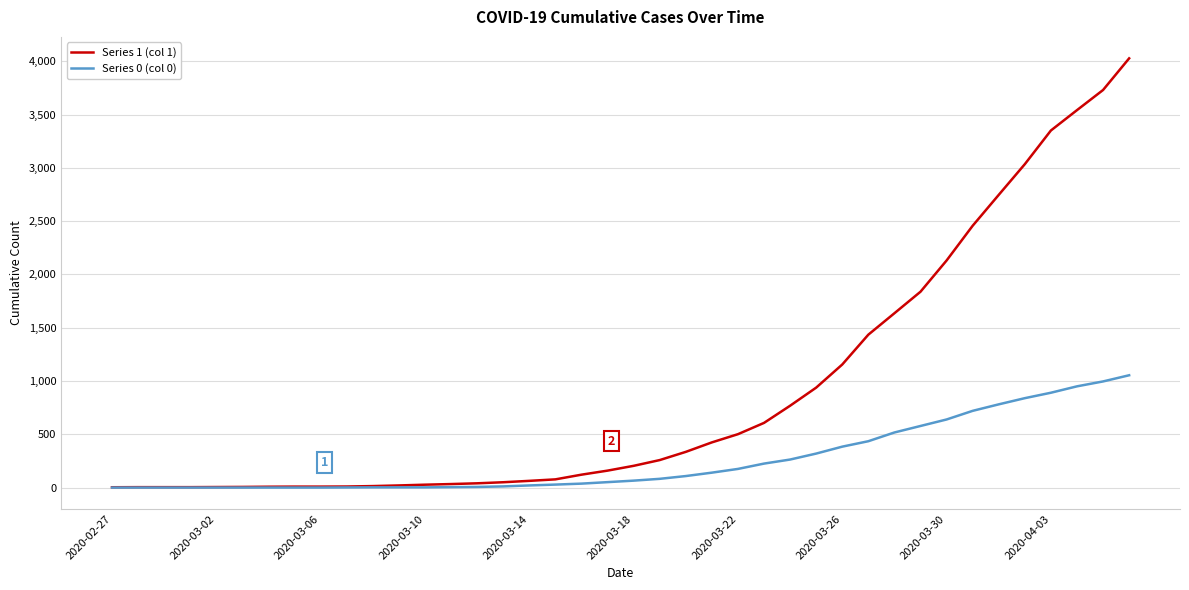

Which series has the largest total across all categories?

Series 1 (col 1)